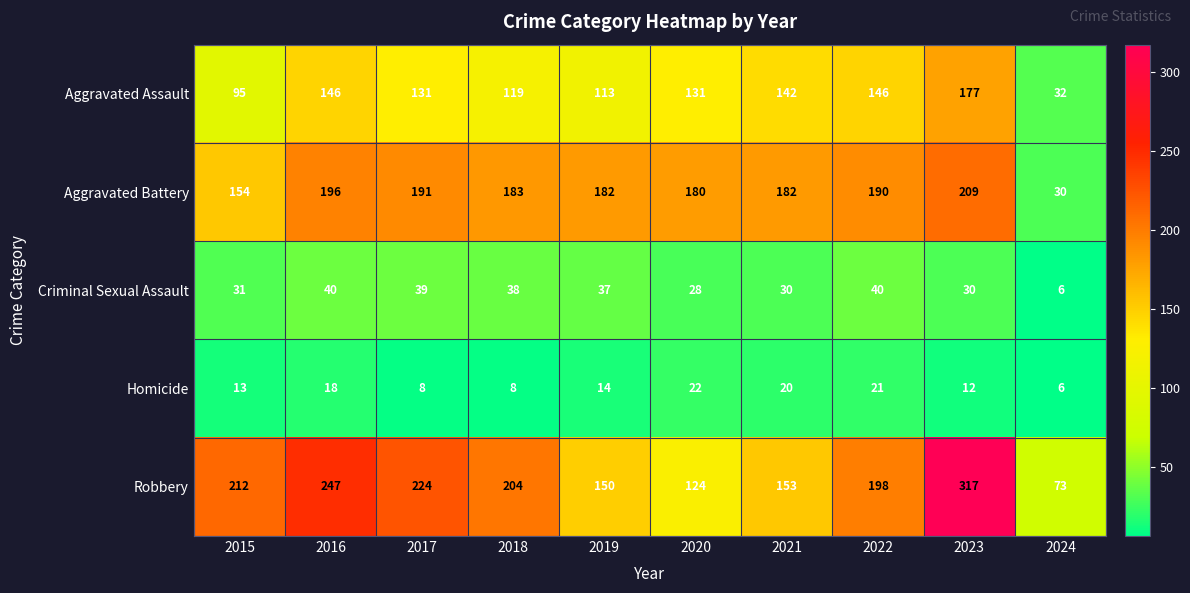

Rank the series at 2015 from highest to lowest value.

Robbery, Aggravated Battery, Aggravated Assault, Criminal Sexual Assault, Homicide